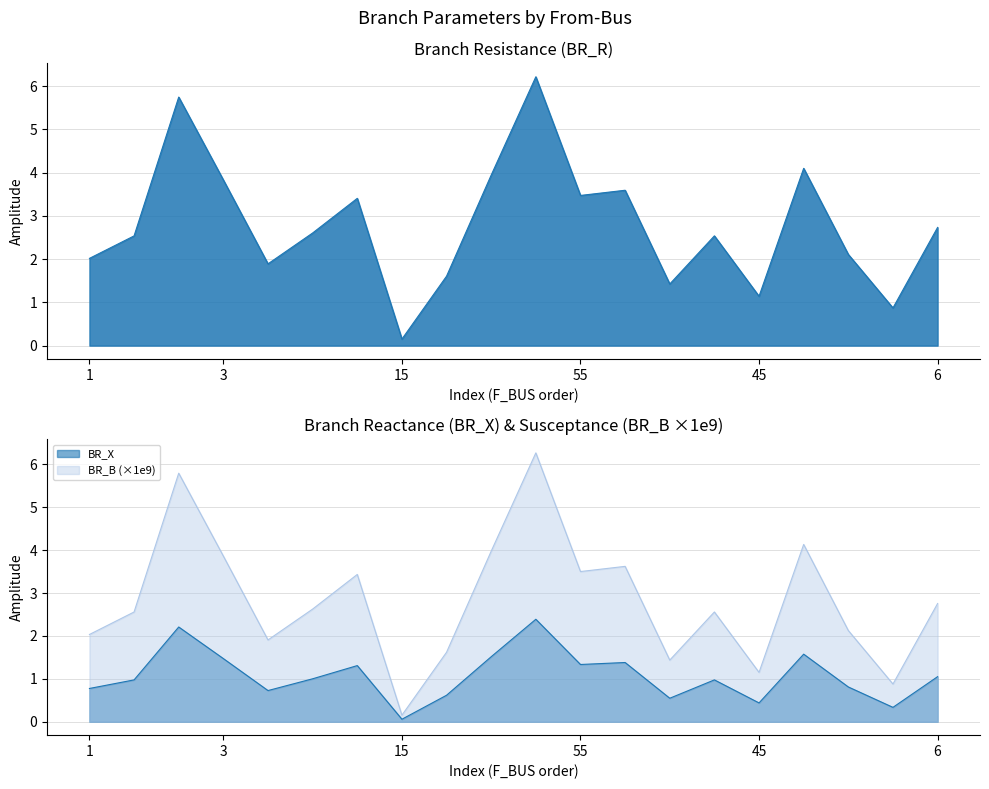

Which has a higher value, 60 or 14?

14